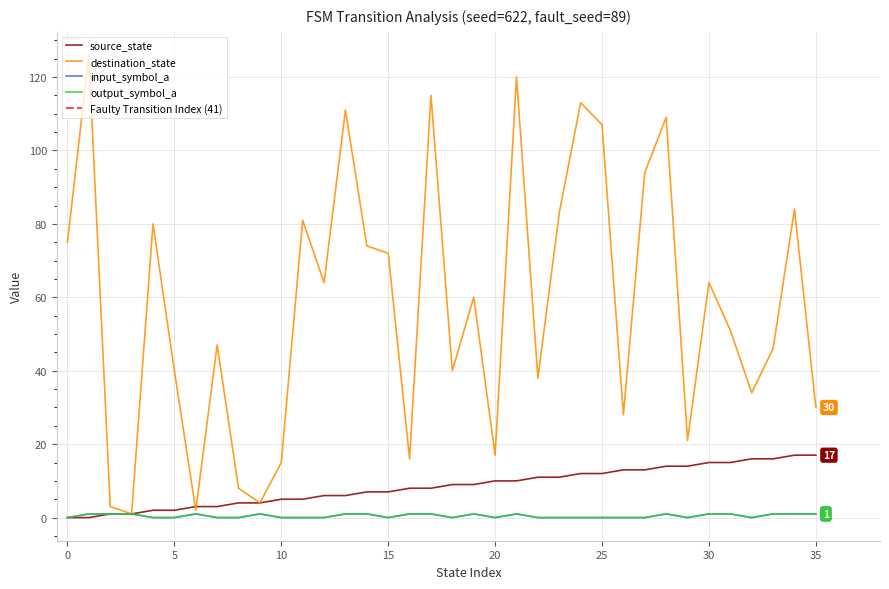

Which series has the largest total across all categories?

destination_state